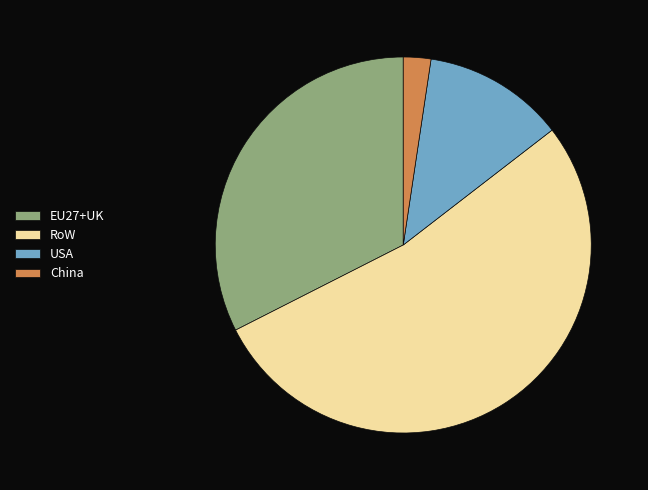

Count the number of slices in the pie.

4